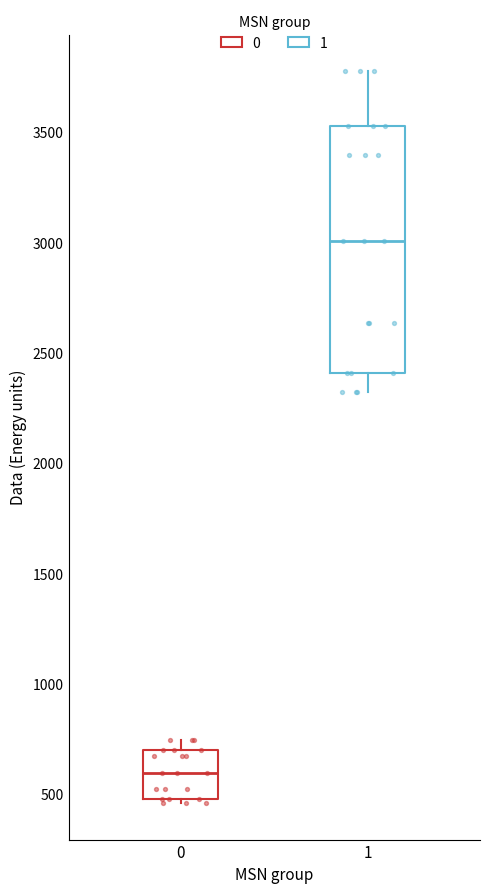

Comparing the boxes themselves (not the whiskers), which one is the tallest?

1